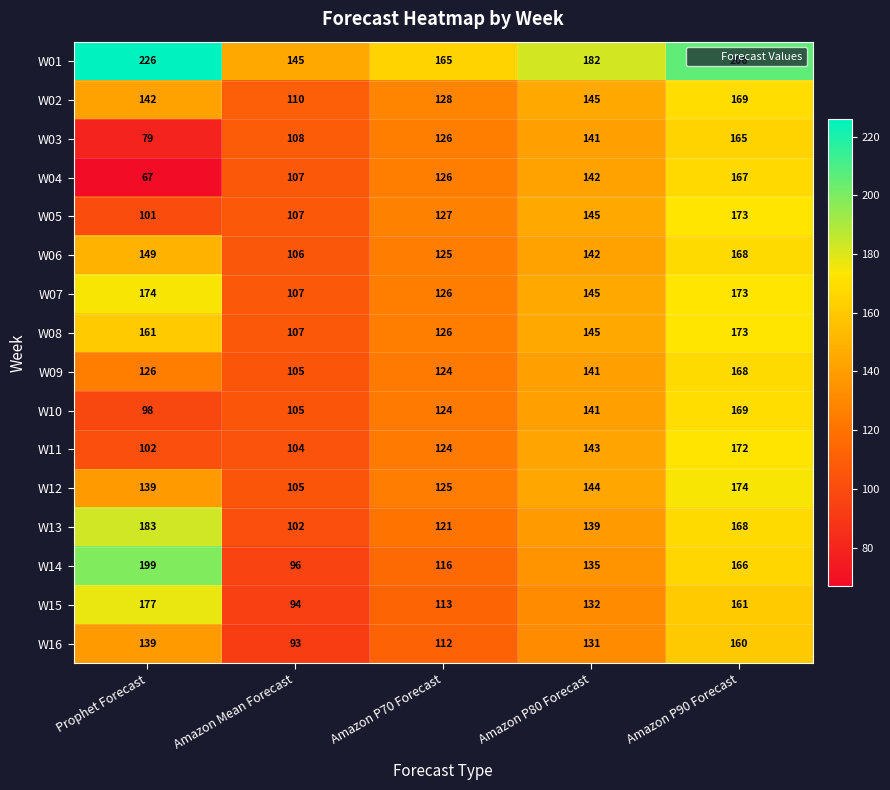

At which category is the sum across all series the highest?

Amazon P90 Forecast